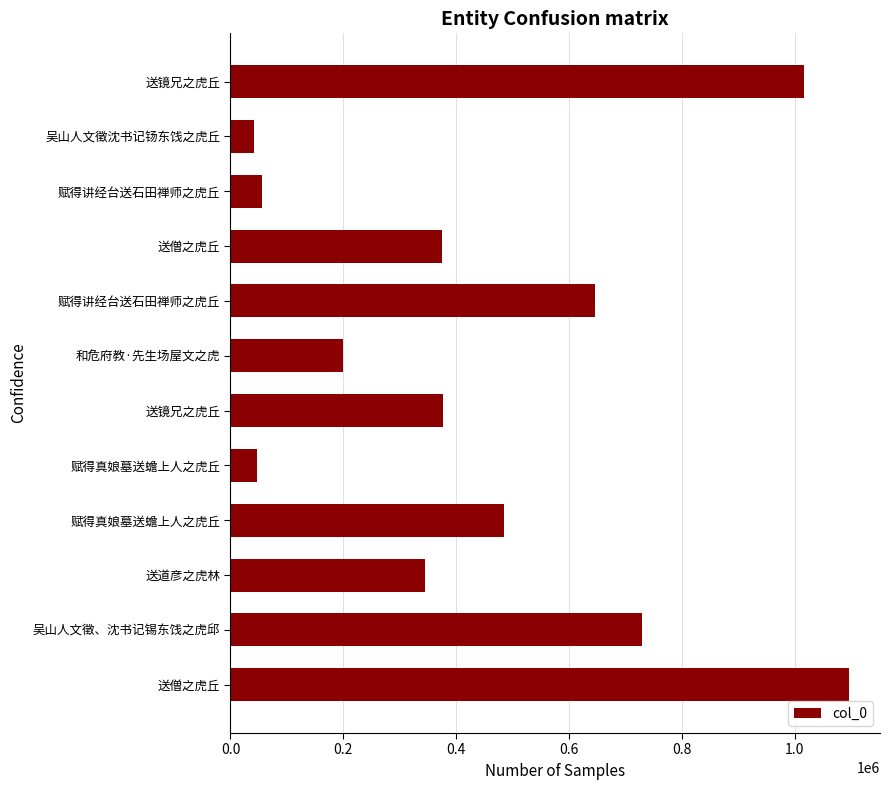

Does the chart contain any negative values?

No